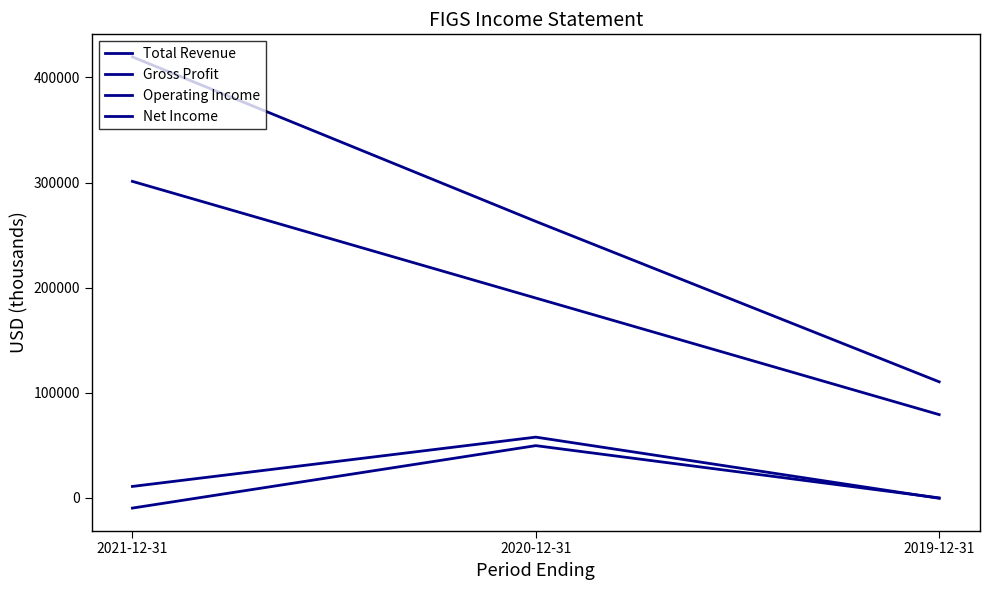

How many lines are shown in the chart?

4